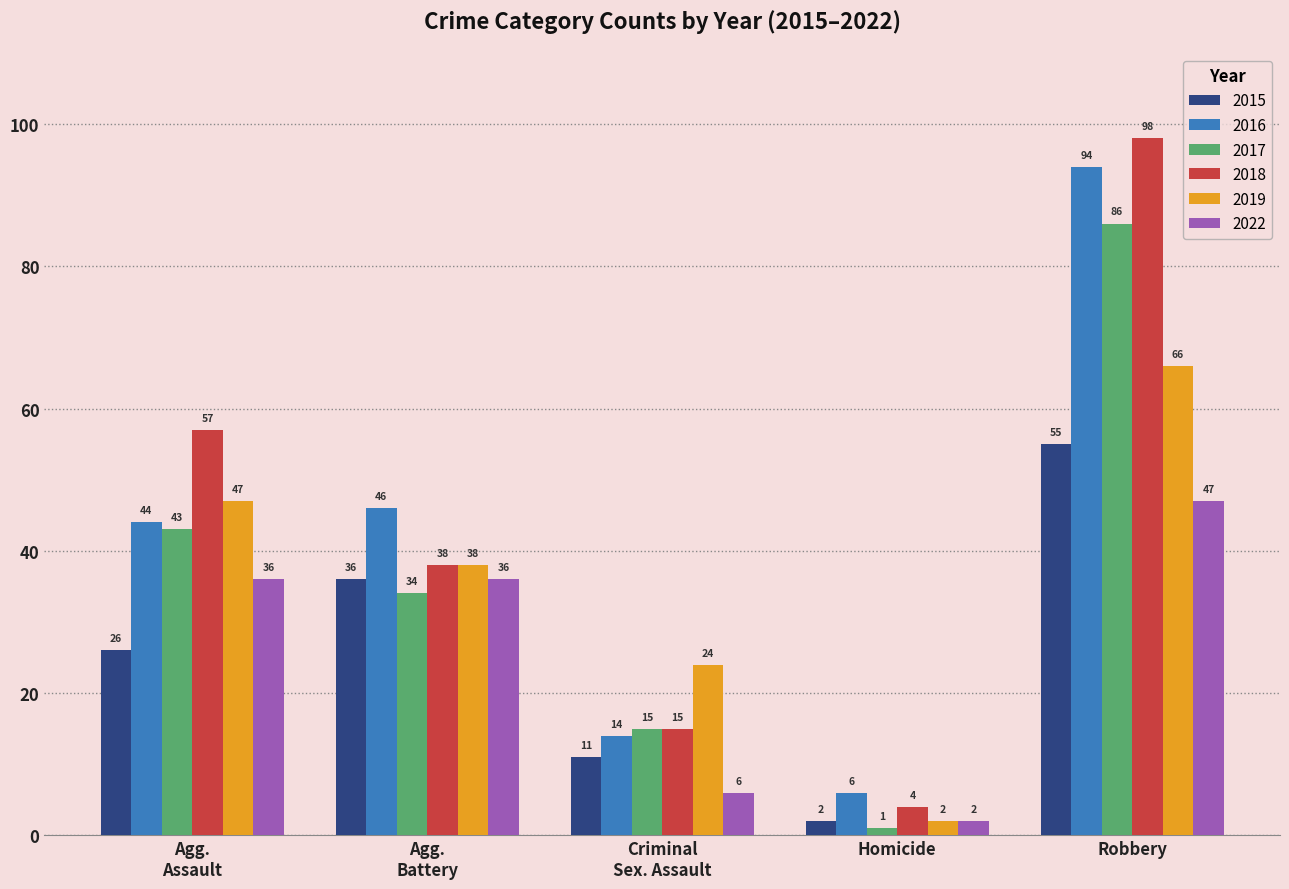

Which label corresponds to the smallest value in the chart?

Homicide